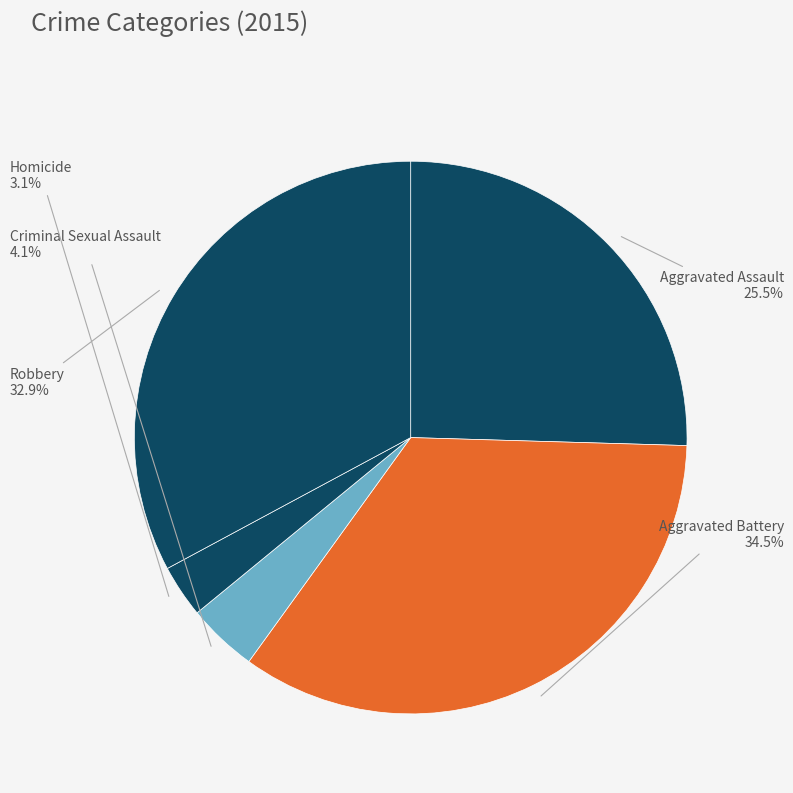

Rank the categories by value from highest to lowest.

Aggravated Battery, Robbery, Aggravated Assault, Criminal Sexual Assault, Homicide